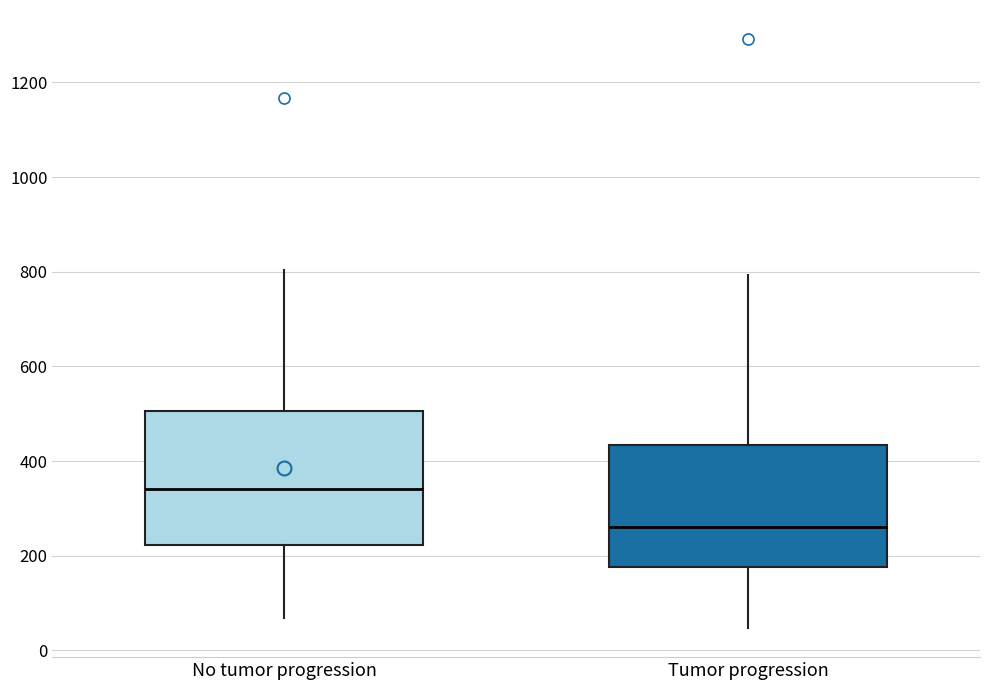

Which box has the lowest median line?

Tumor progression